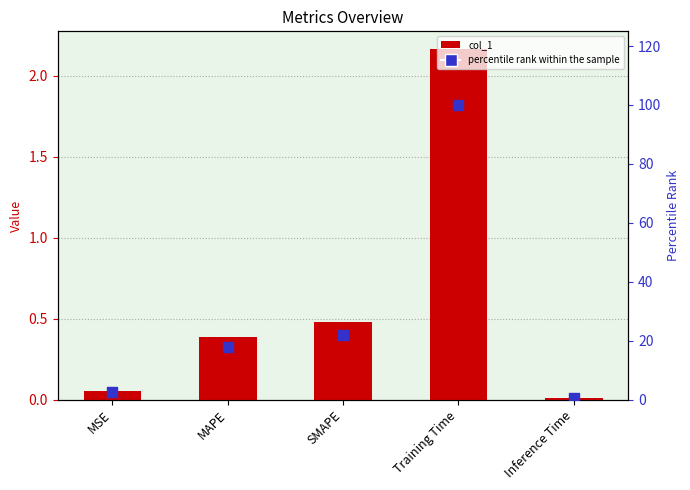

At how many categories does at least one series exceed 75?

1